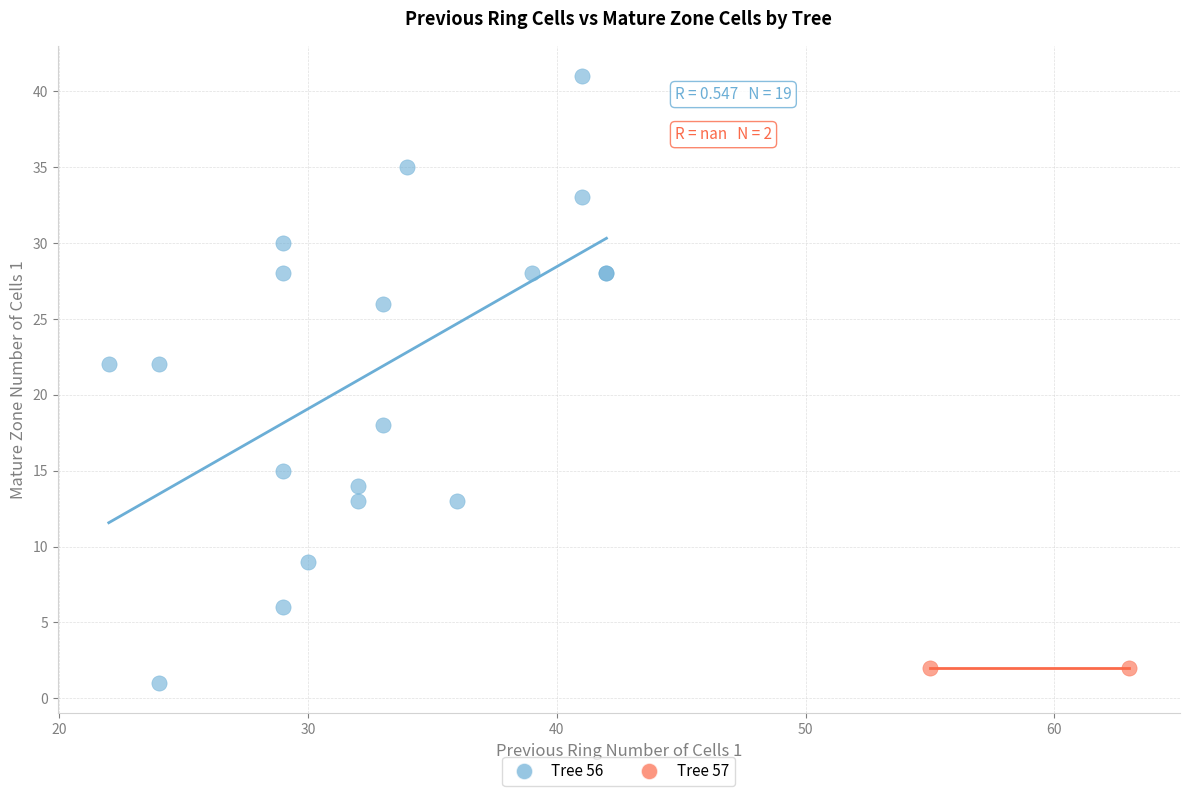

What are all the series names shown in the legend?

Tree 56, Tree 57